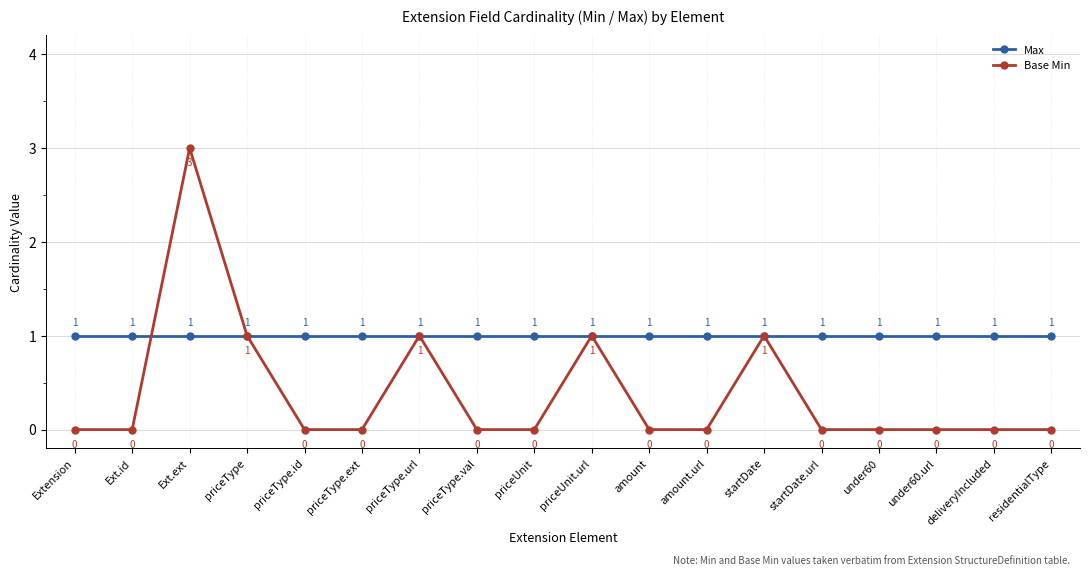

True or false: Max has a value of 2 at priceType.ext.

False